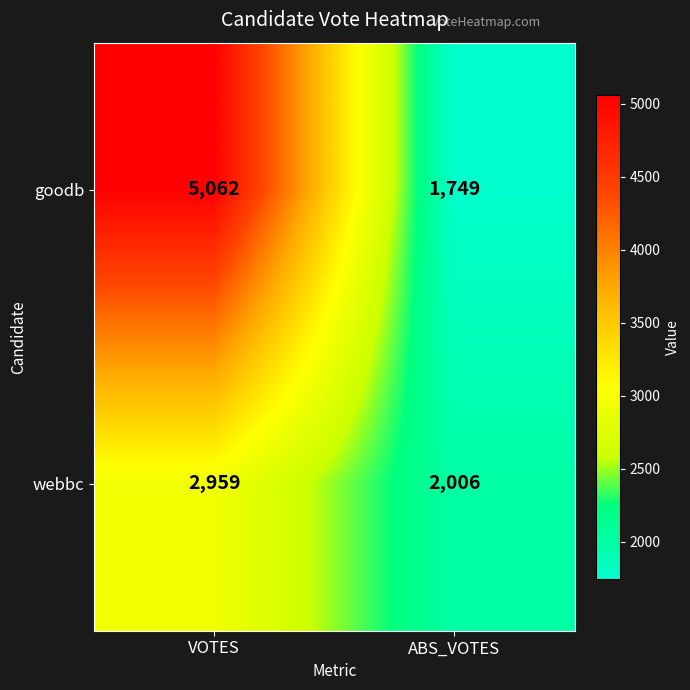

Is it true that webbc equals 2959 at VOTES?

True